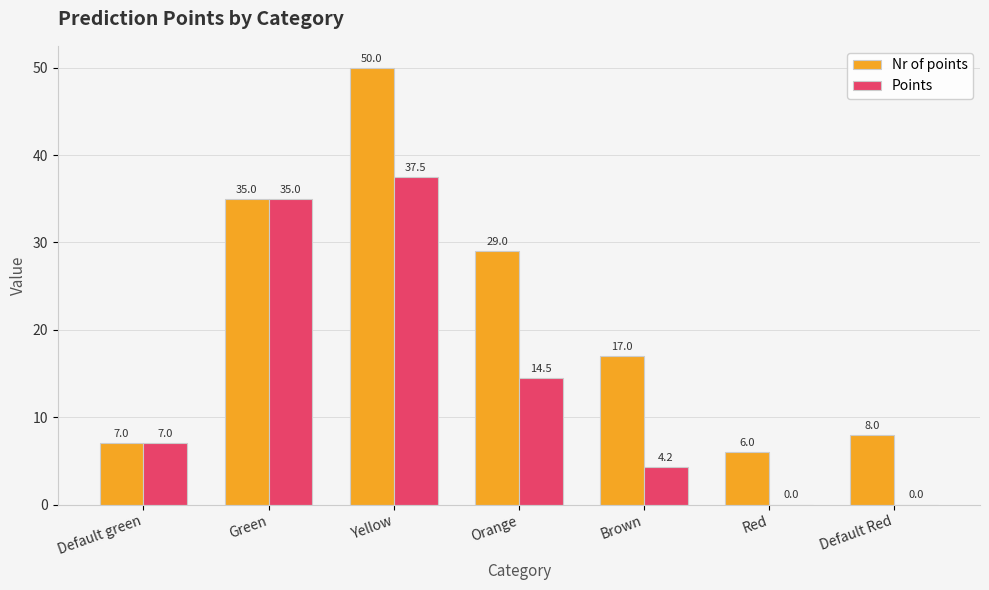

What is the maximum value for Points?

37.5